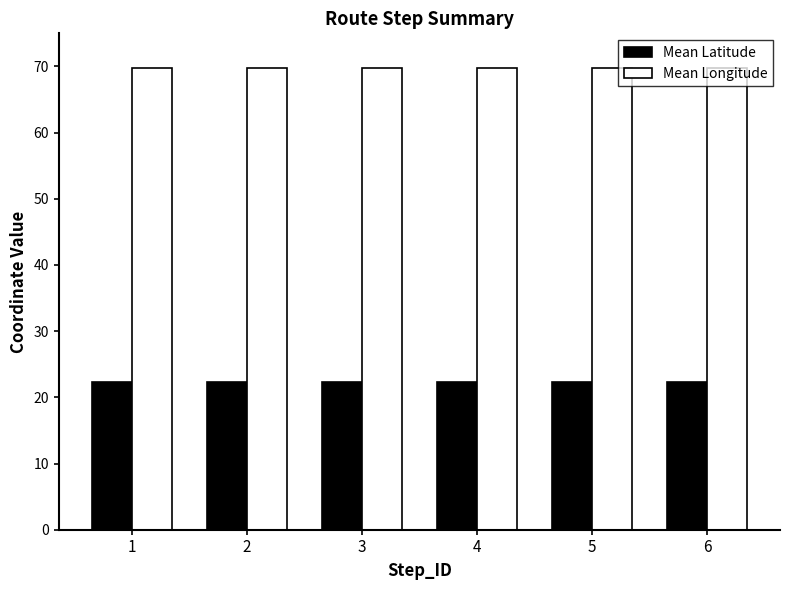

The value of Mean Latitude at 4 is 22.3. True or false?

True